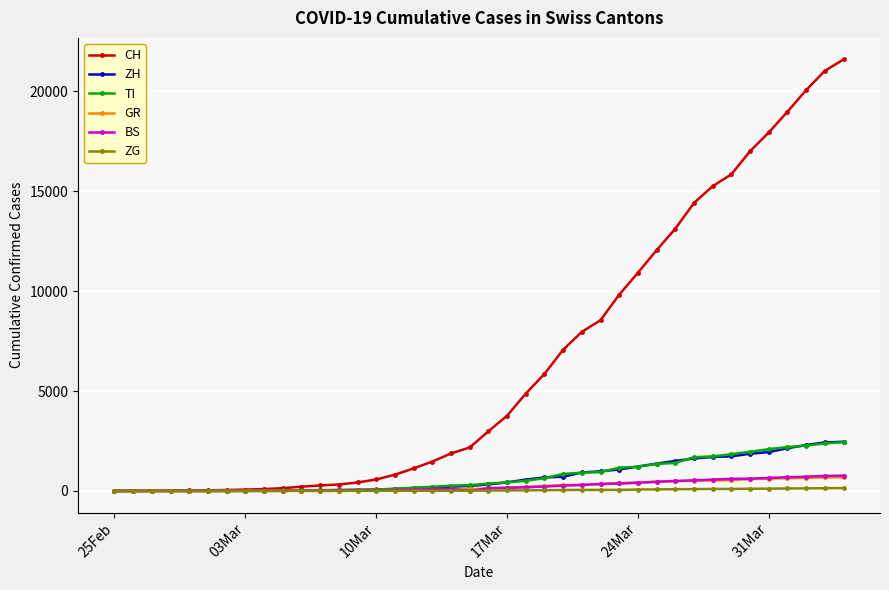

Which series has the widest spread of values?

CH